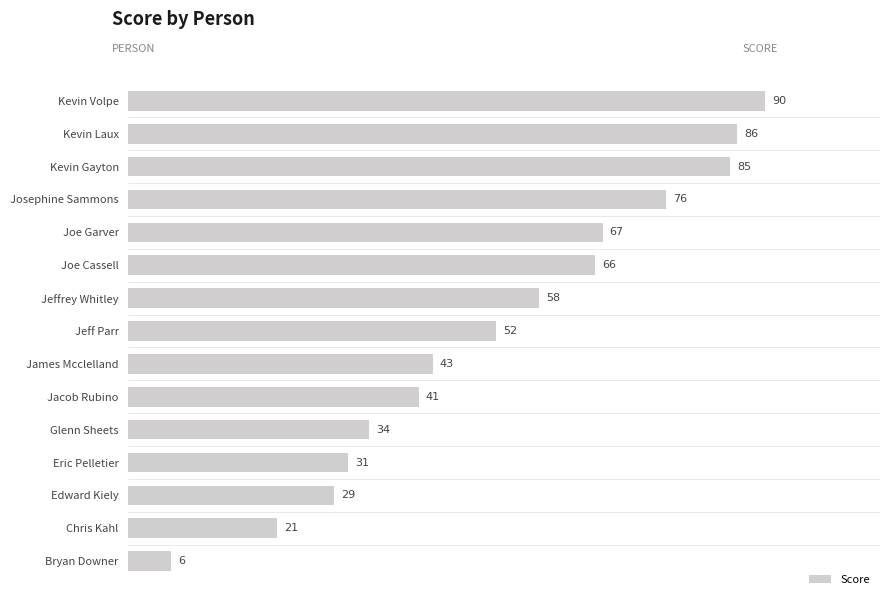

Reading bottom to top, transcribe all the data shown in this chart.

6	21	29	31	34	41	43	52	58	66	67	76	85	86	90